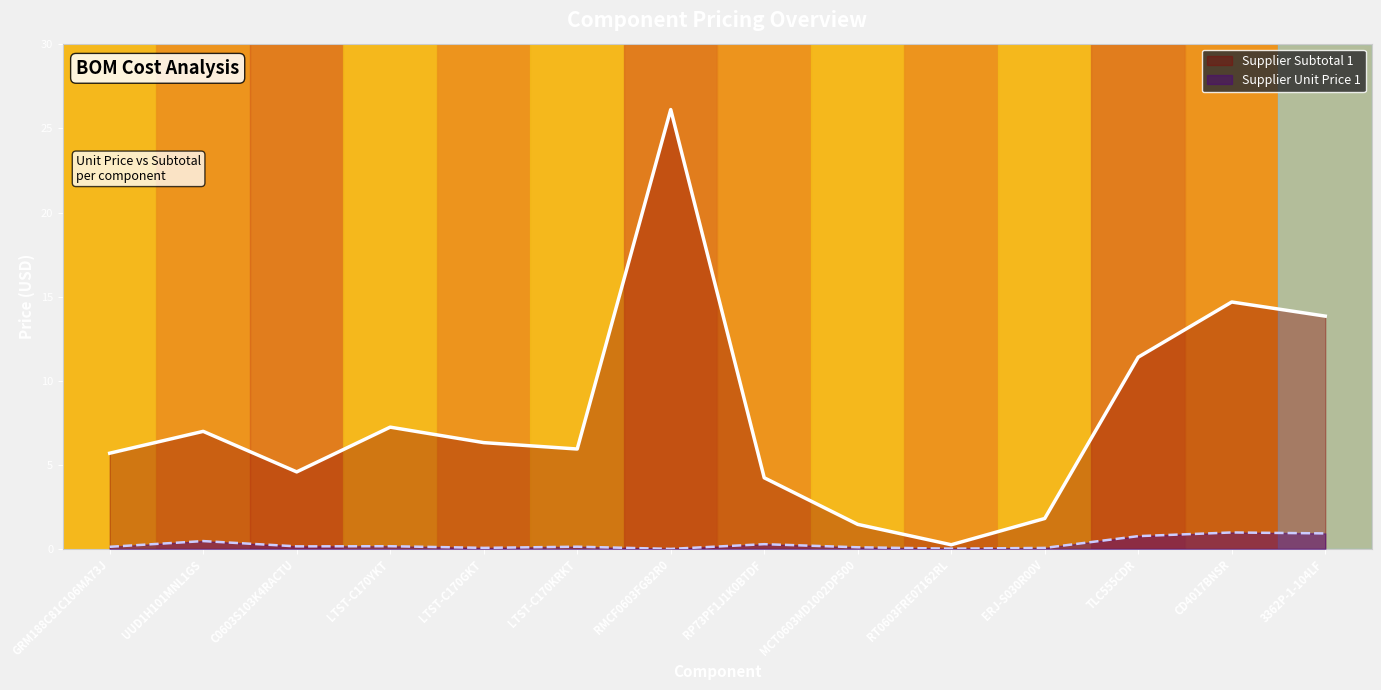

True or false: Supplier Subtotal 1 and Supplier Unit Price 1 intersect in this chart.

False